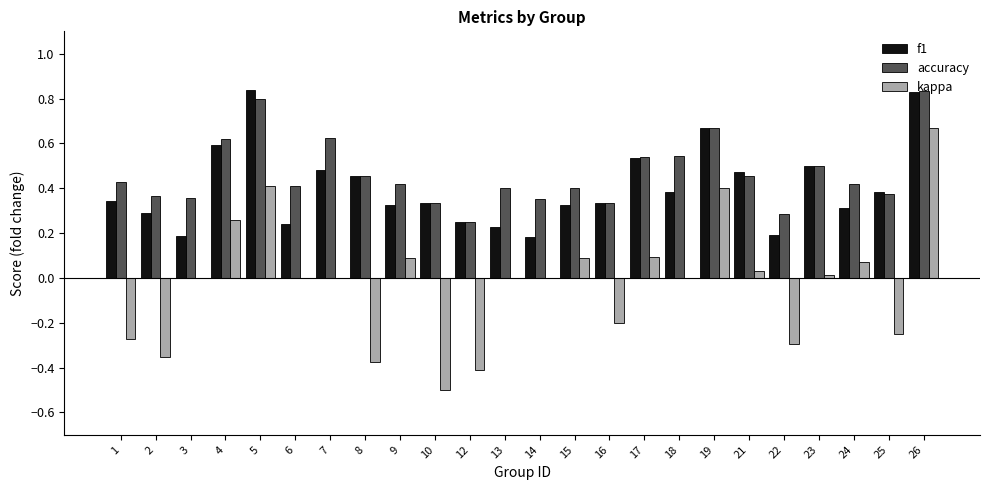

What is the sum of the kappa values at 5 and 26?

1.1